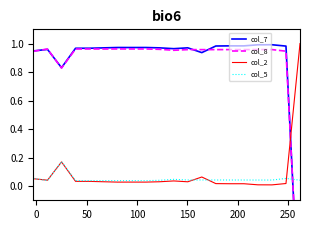

Which category has the lowest value in the col_5 series?

250